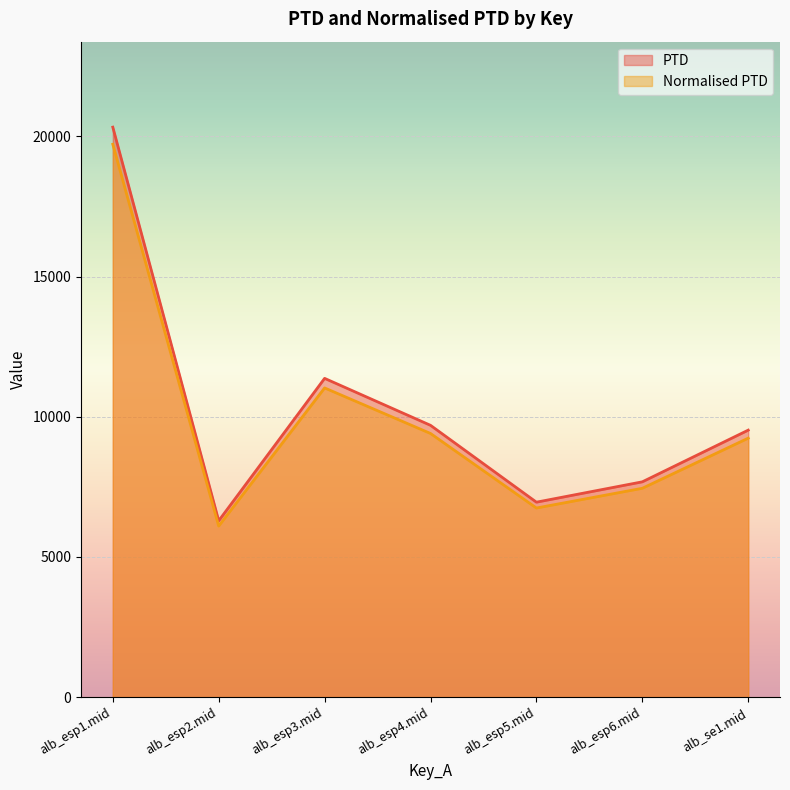

Reading left to right, transcribe all the data shown in this chart.

PTD: 20326.7	6288.2	11367.1	9692.5	6951.4	7677.4	9520.8
Normalised PTD: 19716.9	6099.5	11026.1	9401.7	6742.8	7447.1	9235.2